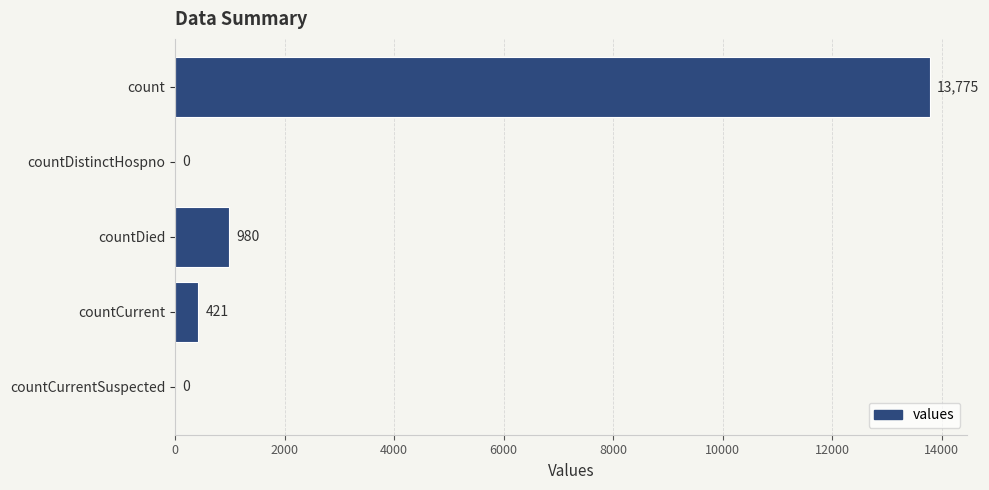

Does the chart contain stacked bars?

No